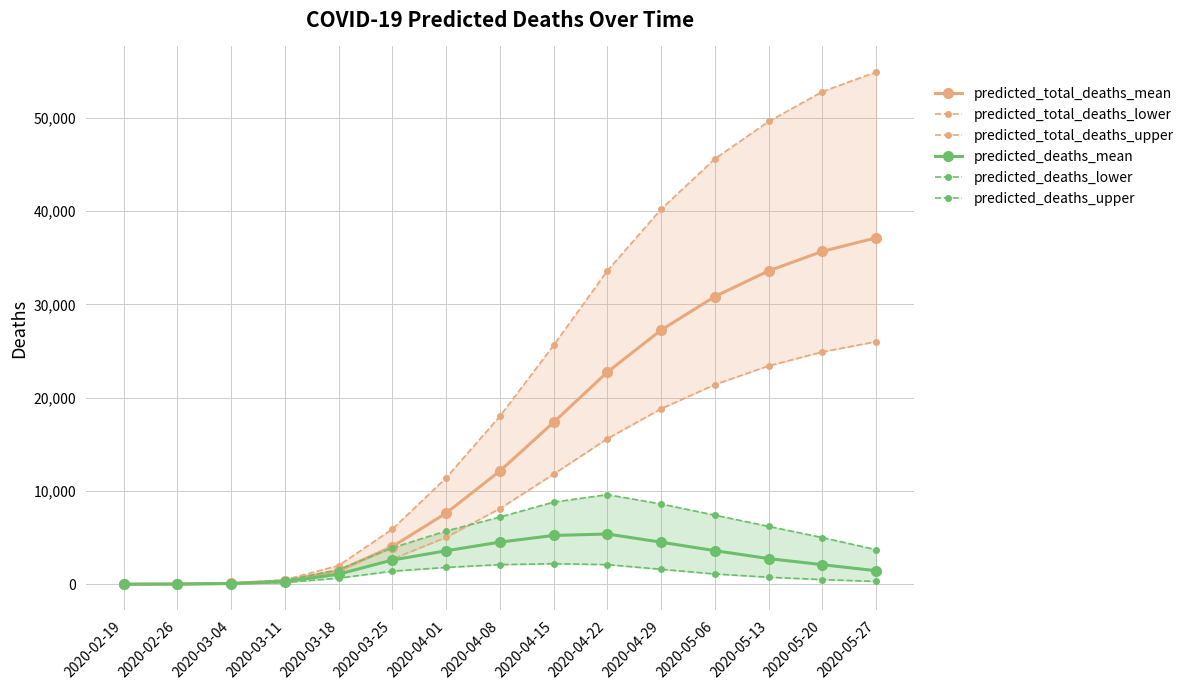

Reading left to right, list all the values displayed in this chart.

predicted_total_deaths_mean: 2020-02-19=2	2020-02-26=19	2020-03-04=92	2020-03-11=366	2020-03-18=1441	2020-03-25=4032	2020-04-01=7616	2020-04-08=12128	2020-04-15=17354	2020-04-22=22737	2020-04-29=27241	2020-05-06=30839	2020-05-13=33588	2020-05-20=35680	2020-05-27=37128
predicted_total_deaths_lower: 2020-02-19=2	2020-02-26=17	2020-03-04=78	2020-03-11=290	2020-03-18=1050	2020-03-25=2690	2020-04-01=5020	2020-04-08=8100	2020-04-15=11800	2020-04-22=15600	2020-04-29=18800	2020-05-06=21400	2020-05-13=23400	2020-05-20=24900	2020-05-27=26000
predicted_total_deaths_upper: 2020-02-19=2	2020-02-26=22	2020-03-04=110	2020-03-11=470	2020-03-18=2000	2020-03-25=5900	2020-04-01=11400	2020-04-08=18000	2020-04-15=25600	2020-04-22=33600	2020-04-29=40200	2020-05-06=45600	2020-05-13=49600	2020-05-20=52800	2020-05-27=54900
predicted_deaths_mean: 2020-02-19=2	2020-02-26=17	2020-03-04=73	2020-03-11=274	2020-03-18=1075	2020-03-25=2591	2020-04-01=3584	2020-04-08=4512	2020-04-15=5226	2020-04-22=5383	2020-04-29=4504	2020-05-06=3598	2020-05-13=2749	2020-05-20=2092	2020-05-27=1448
predicted_deaths_lower: 2020-02-19=1	2020-02-26=12	2020-03-04=50	2020-03-11=180	2020-03-18=650	2020-03-25=1400	2020-04-01=1800	2020-04-08=2100	2020-04-15=2200	2020-04-22=2100	2020-04-29=1600	2020-05-06=1100	2020-05-13=750	2020-05-20=500	2020-05-27=300
predicted_deaths_upper: 2020-02-19=3	2020-02-26=25	2020-03-04=100	2020-03-11=400	2020-03-18=1550	2020-03-25=3900	2020-04-01=5700	2020-04-08=7200	2020-04-15=8800	2020-04-22=9600	2020-04-29=8600	2020-05-06=7400	2020-05-13=6200	2020-05-20=5000	2020-05-27=3700